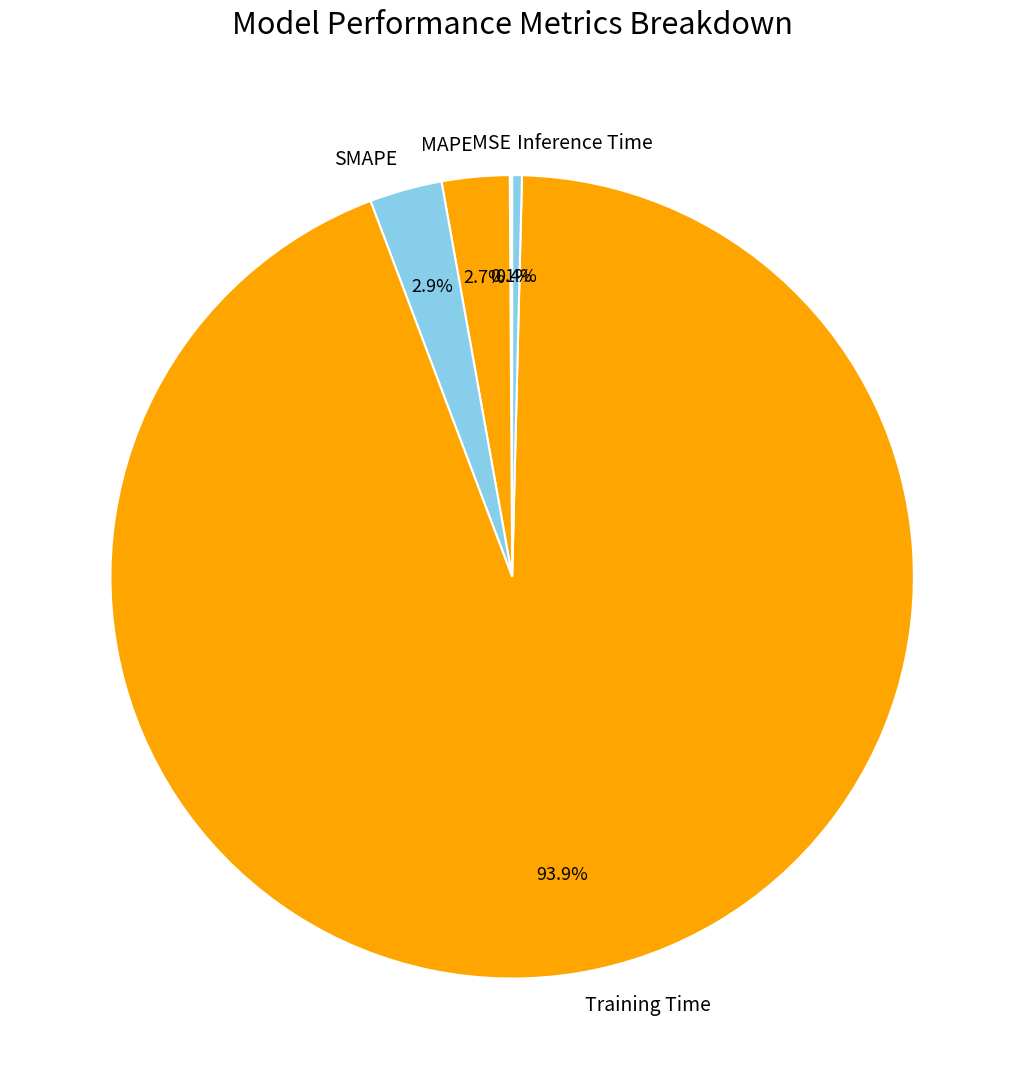

Between Inference Time and MAPE, which is larger?

MAPE